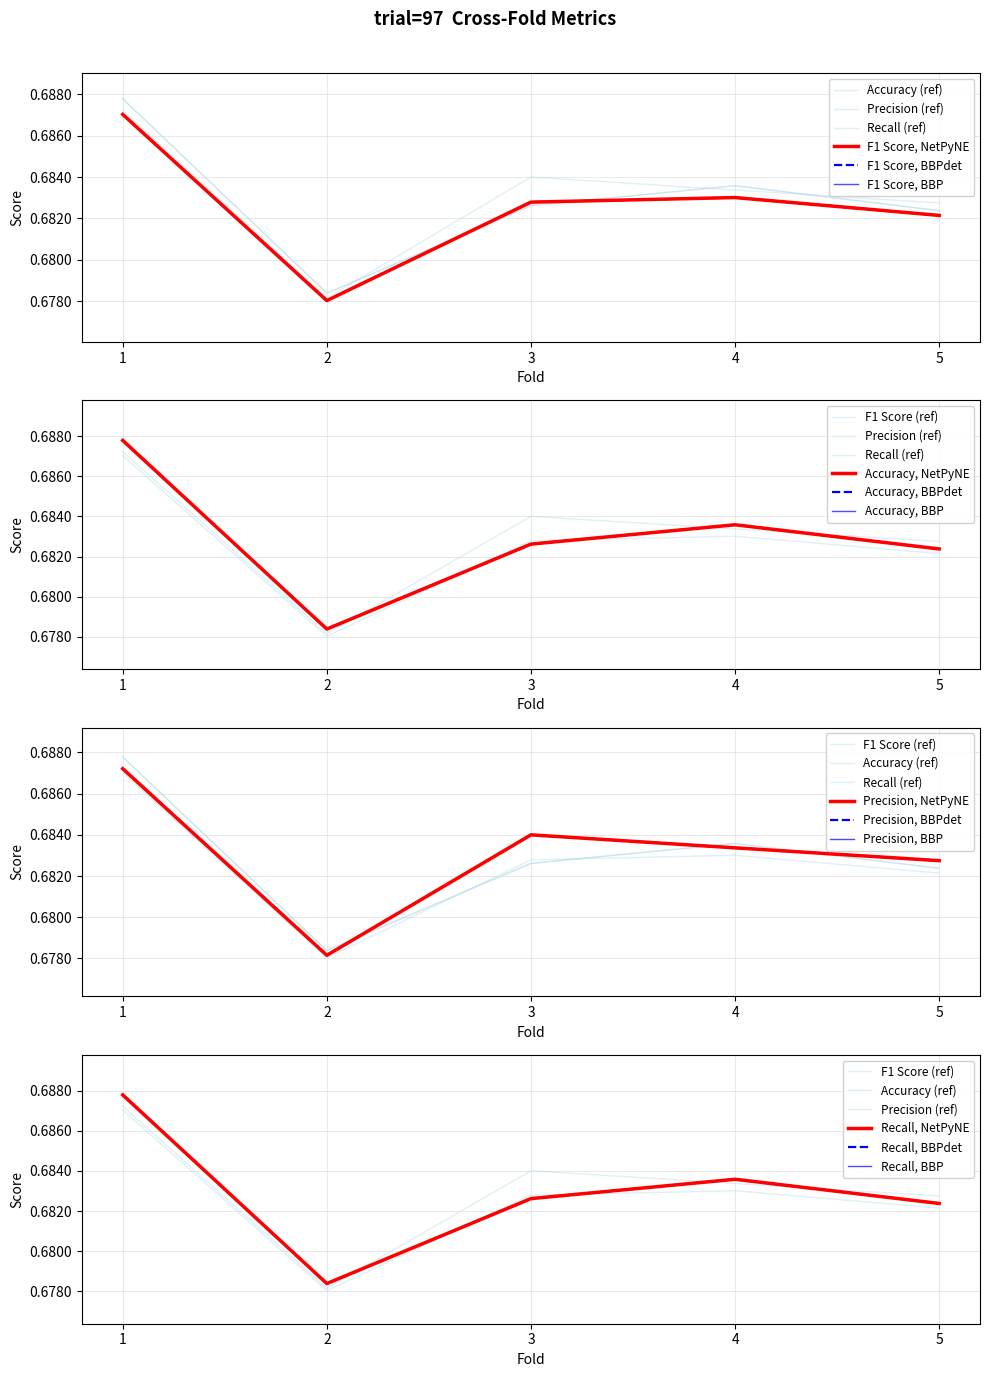

Which has a higher value, 5 or 2?

5